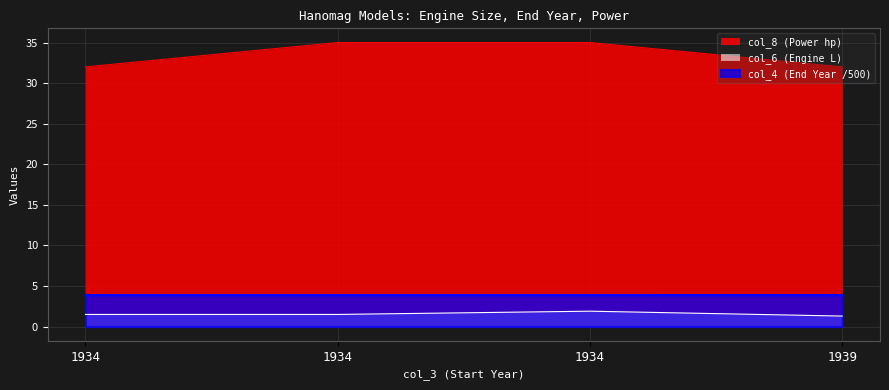

Which category has the lowest value across all series?

1939